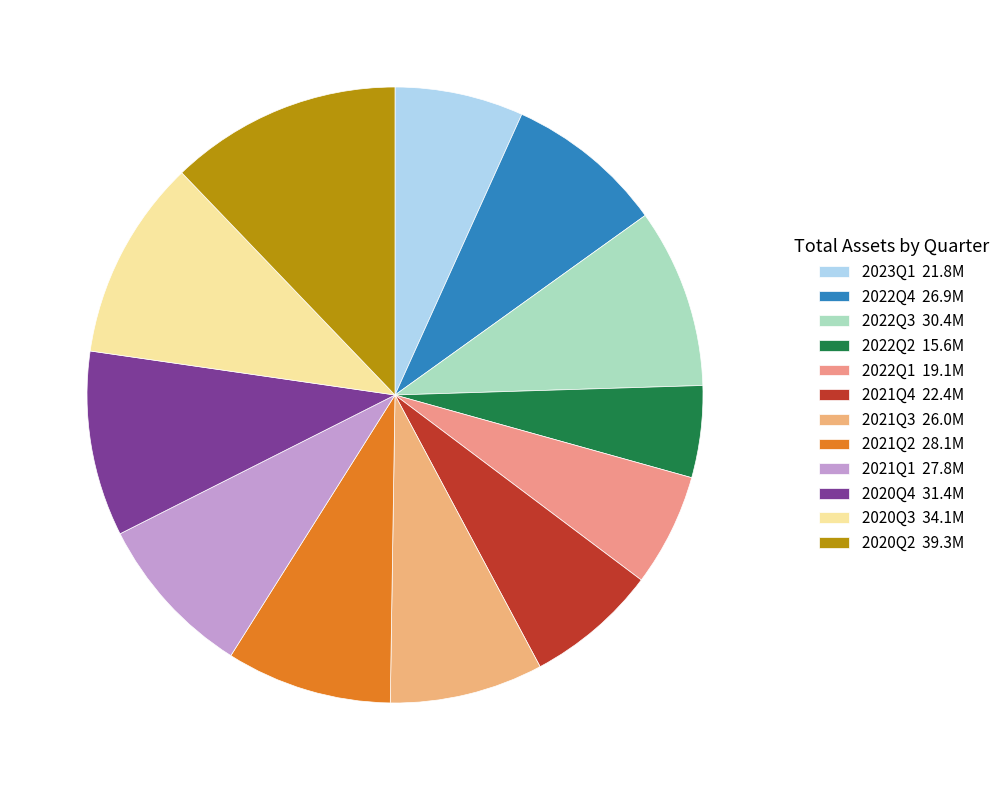

What is the change in value from 2022Q1 to 2020Q4?

+12268000